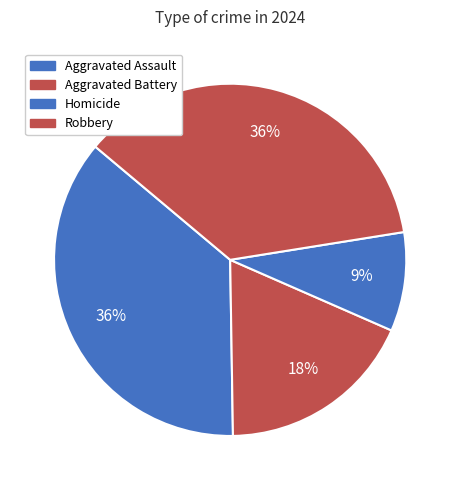

To the nearest percent, what portion does Robbery represent?

36%